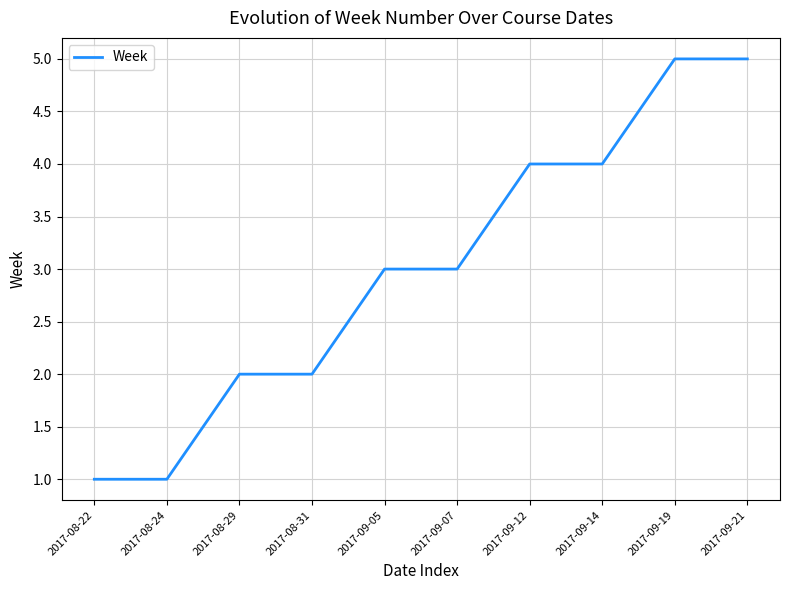

What position from the right is 2017-09-07?

5